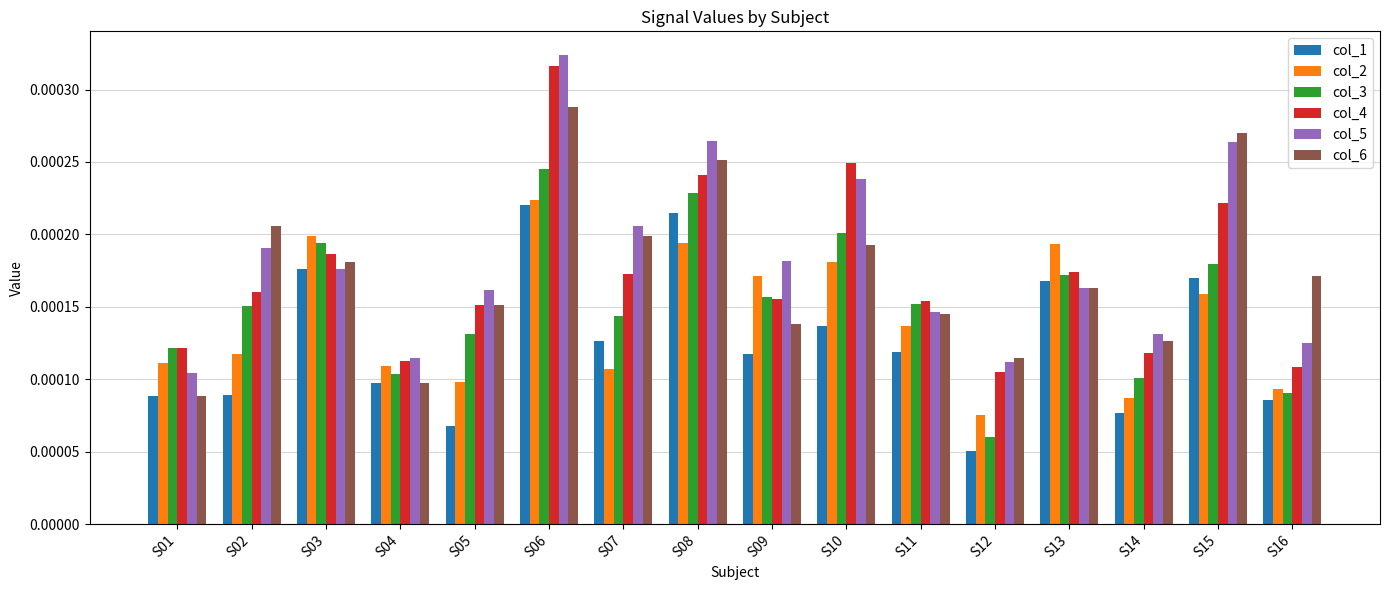

How many groups of bars are there?

16